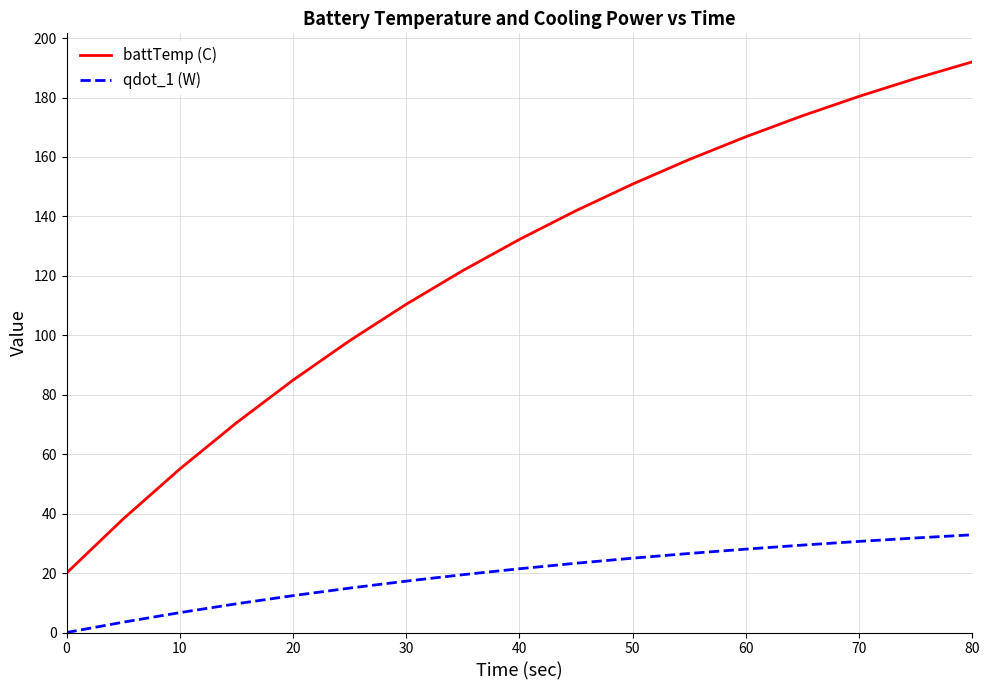

What is the maximum value for battTemp (C)?

192.0